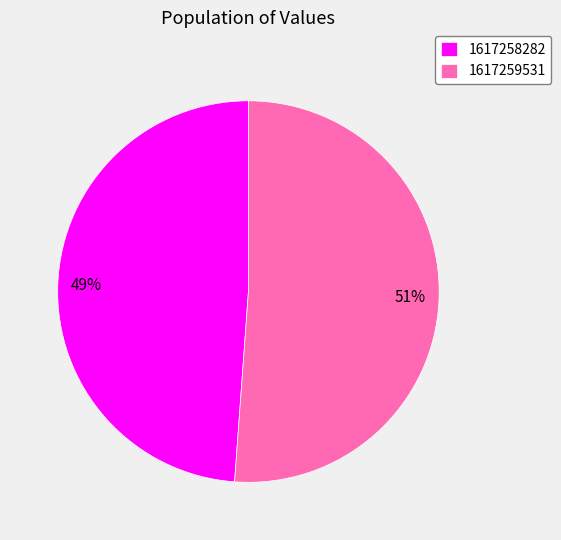

Combined, do 1617258282 and 1617259531 account for over 50%?

Yes